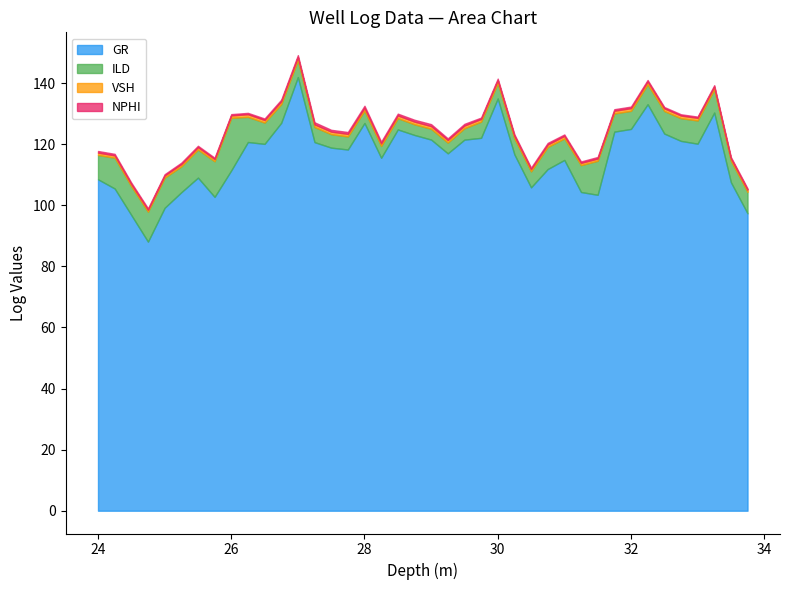

What is the value of the NPHI point at the 33rd from the left?

0.5